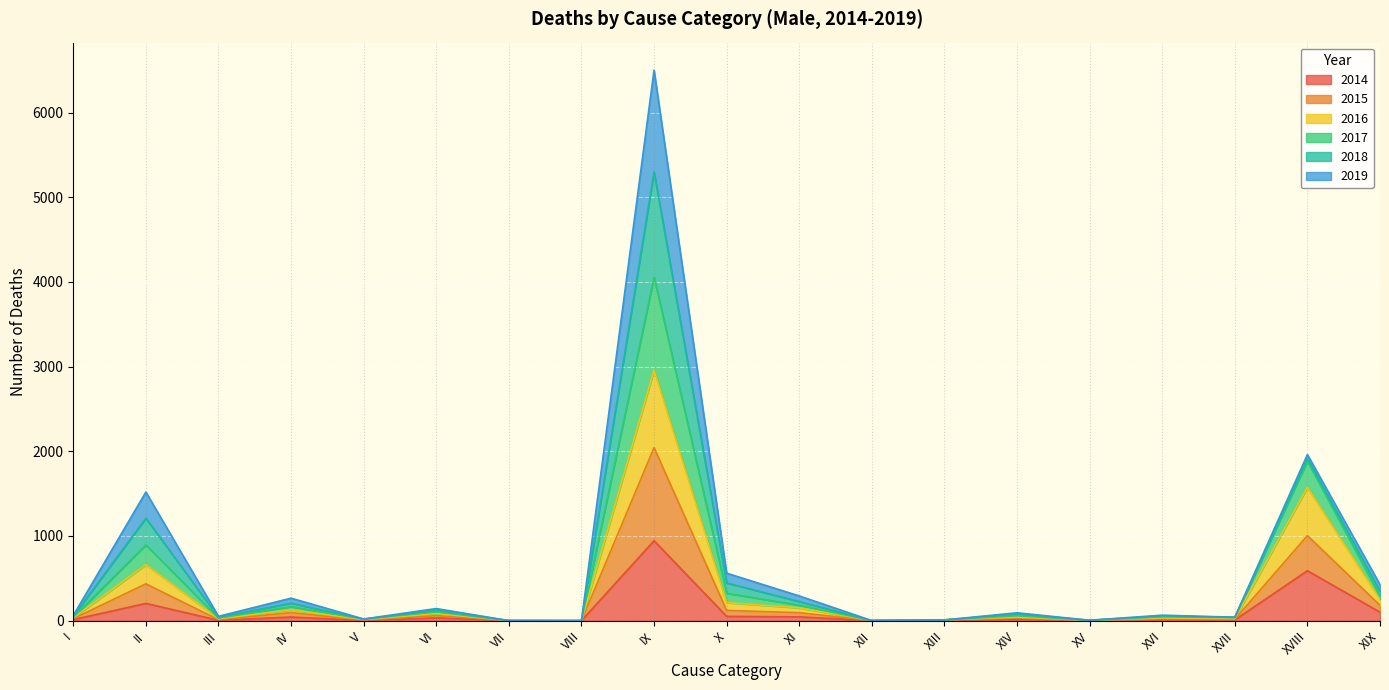

What is the highest value of the 2014 series?

944